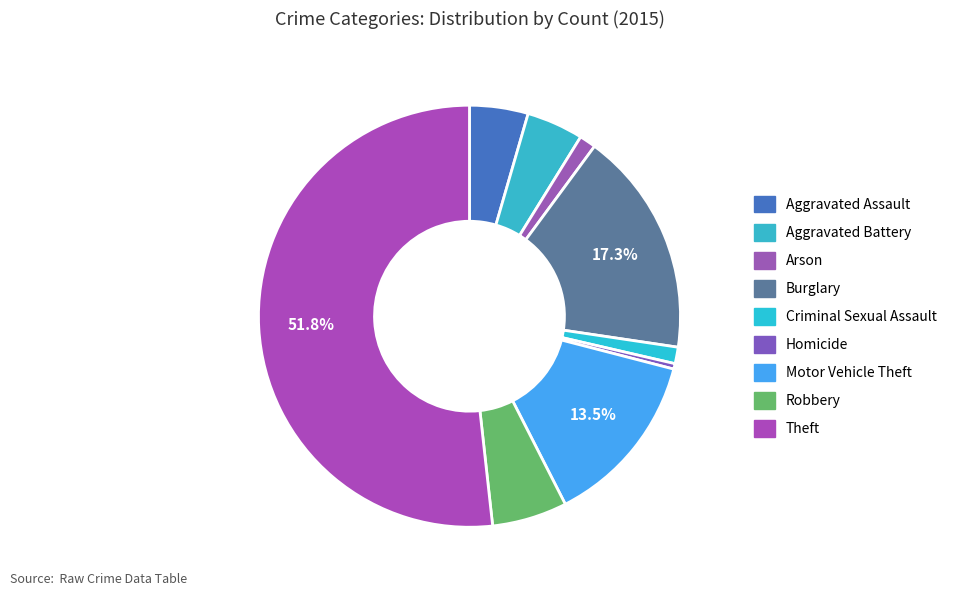

How many slices are in this pie chart?

9